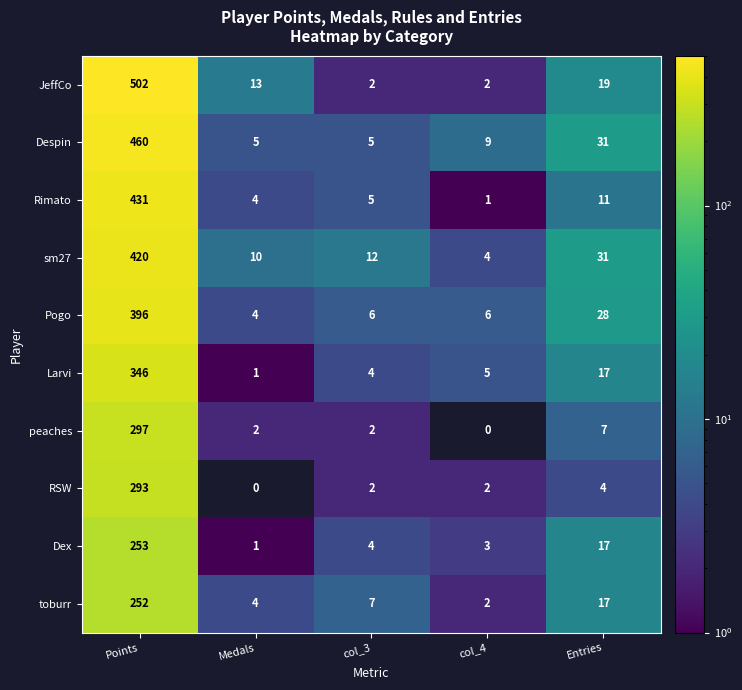

True or false: Dex has a value of 412 at Points.

False